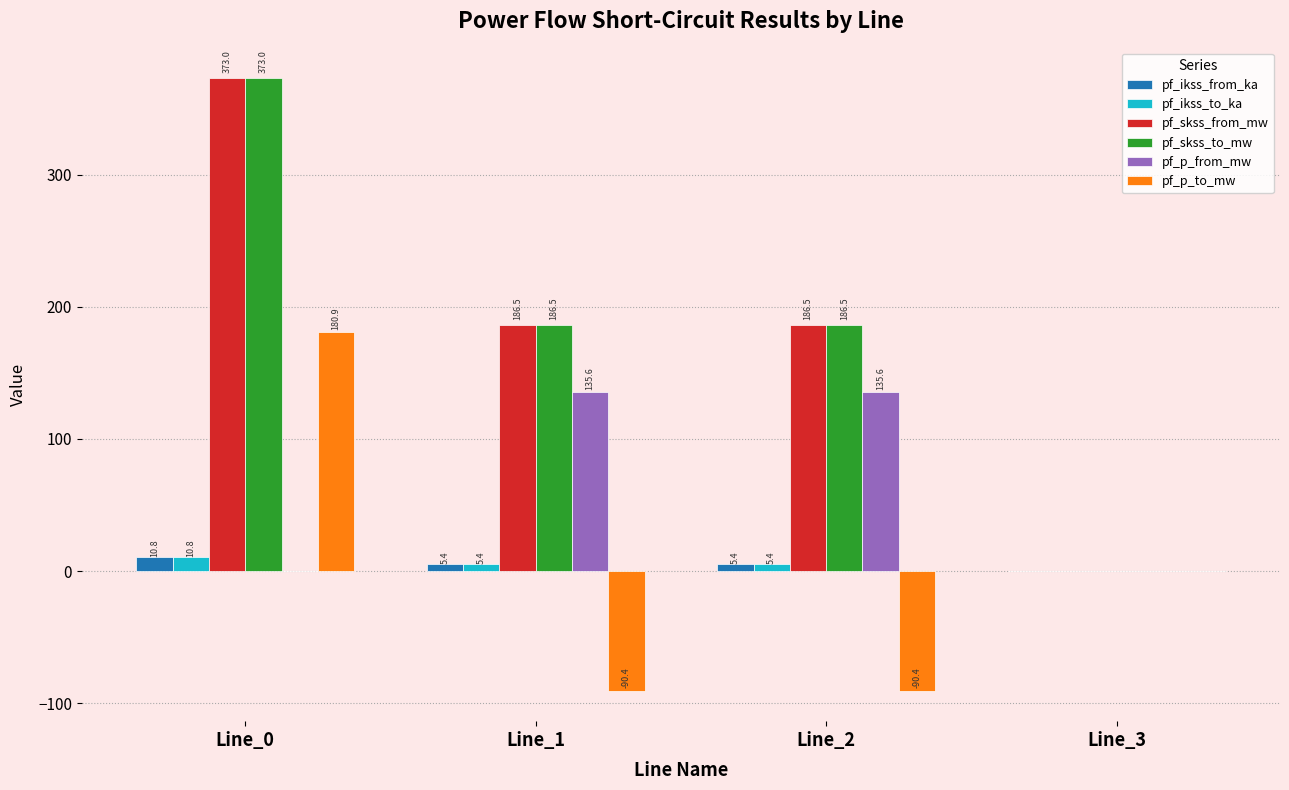

What is the total value across all series at Line_1?

429.0